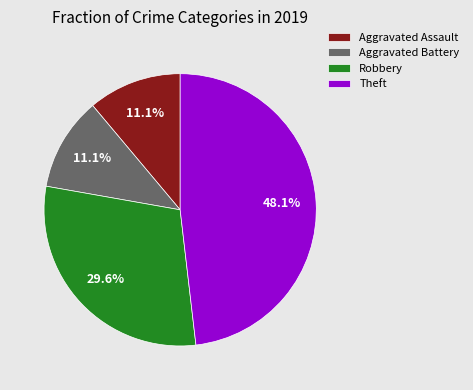

To the nearest percent, what portion does Aggravated Battery represent?

11%